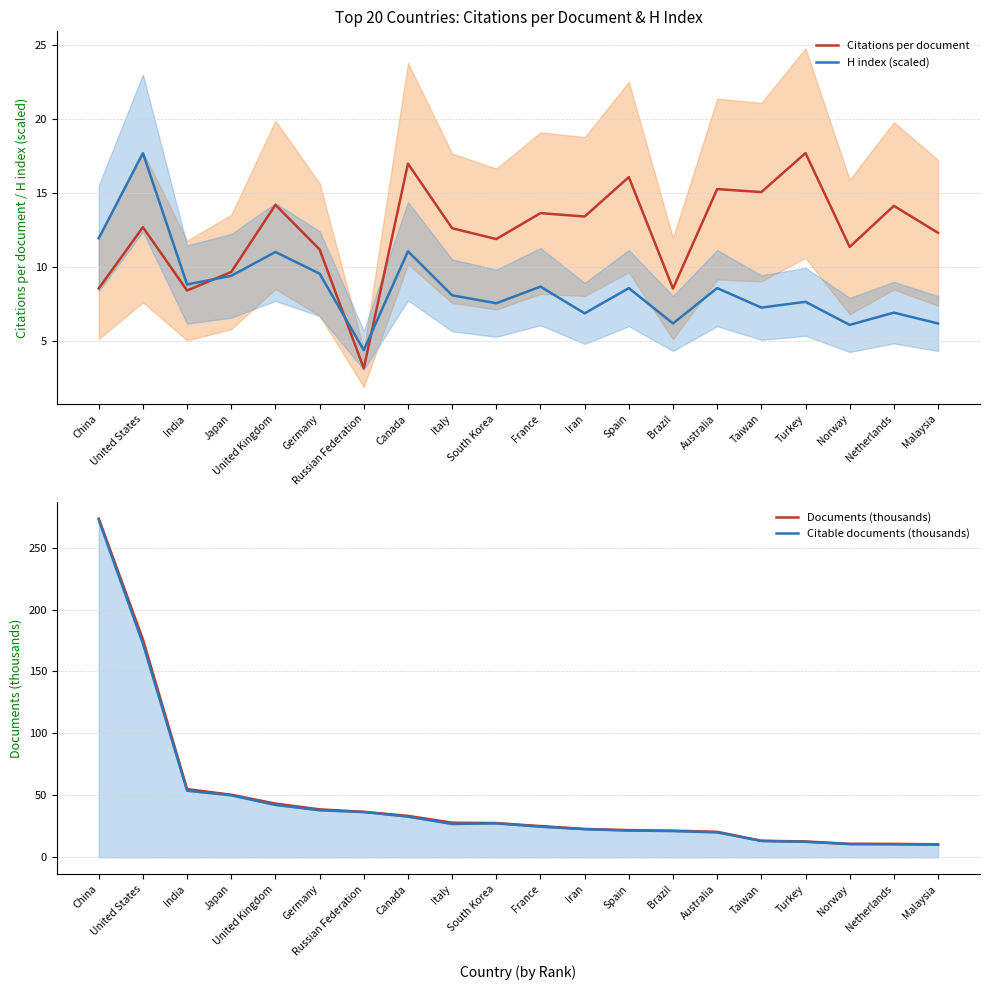

What is the greatest value displayed?

273.4